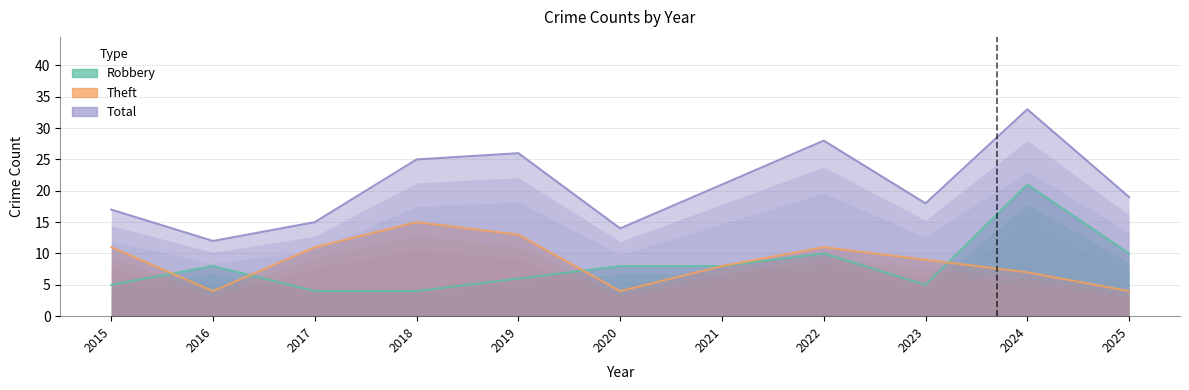

What are all the series names shown in the legend?

Robbery, Theft, Total